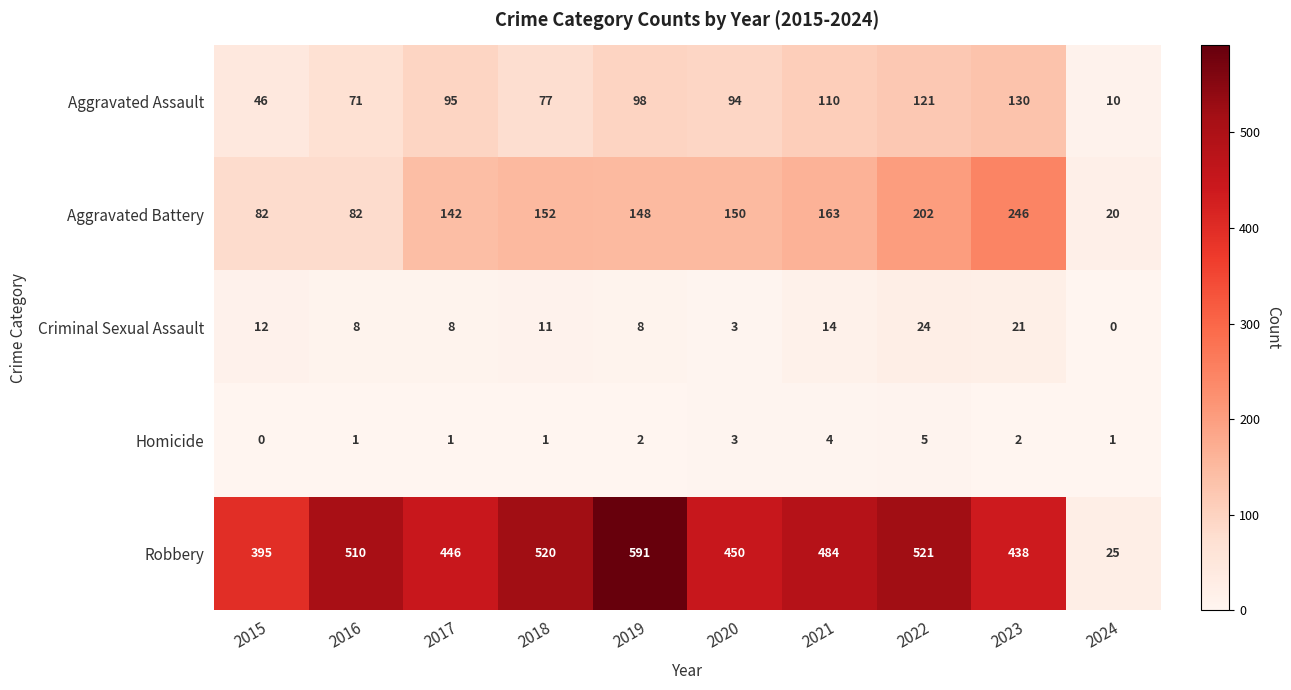

What is the maximum value for Criminal Sexual Assault?

24